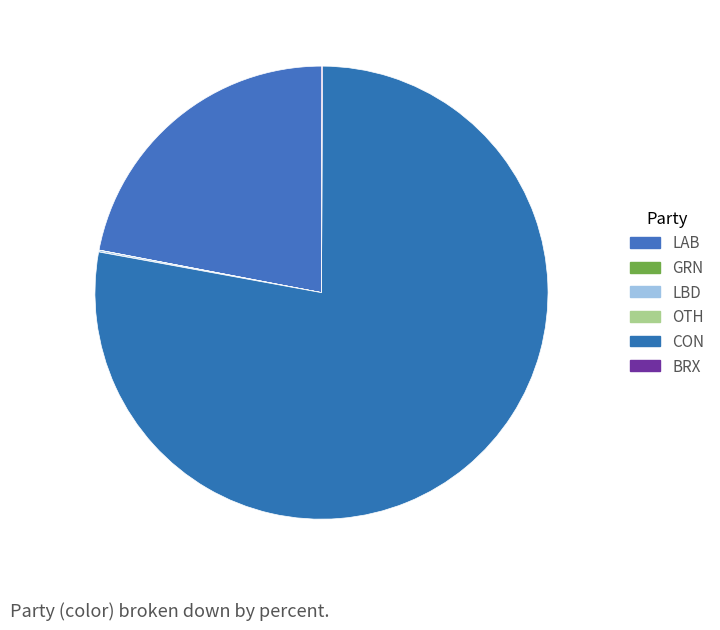

To the nearest percent, what is the difference between the largest and smallest slice percentages?

78%